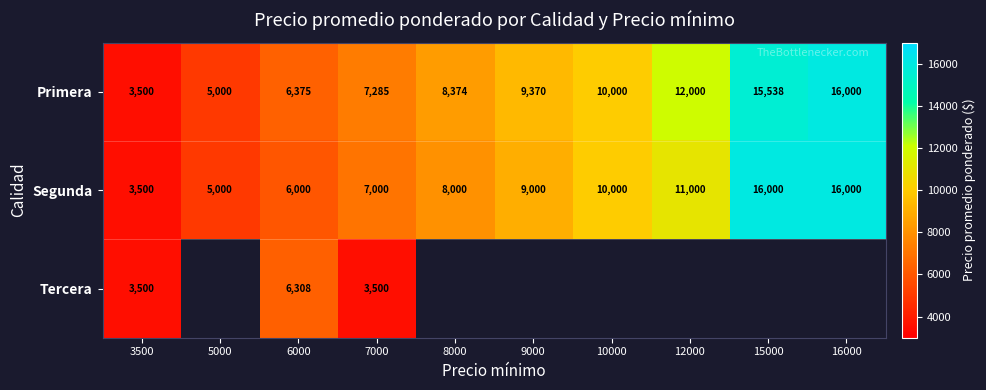

Rank the categories by Primera value from highest to lowest.

16000, 15000, 12000, 10000, 9000, 8000, 7000, 6000, 5000, 3500